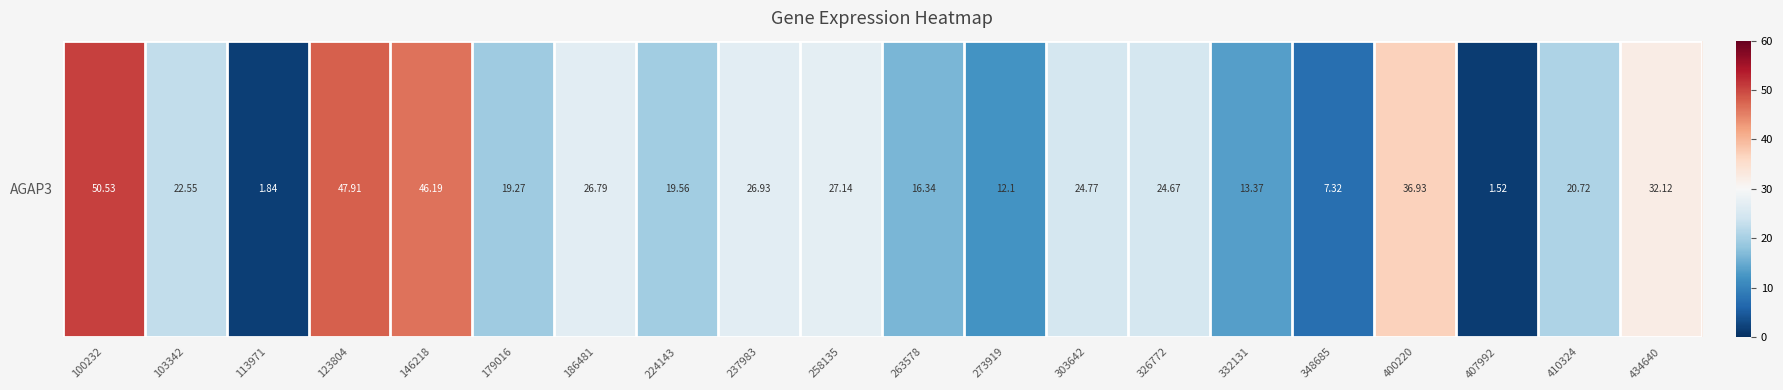

List the labels in order of value, smallest first.

407992, 113971, 348685, 273919, 332131, 263578, 179016, 224143, 410324, 103342, 326772, 303642, 186481, 237983, 258135, 434640, 400220, 146218, 123804, 100232